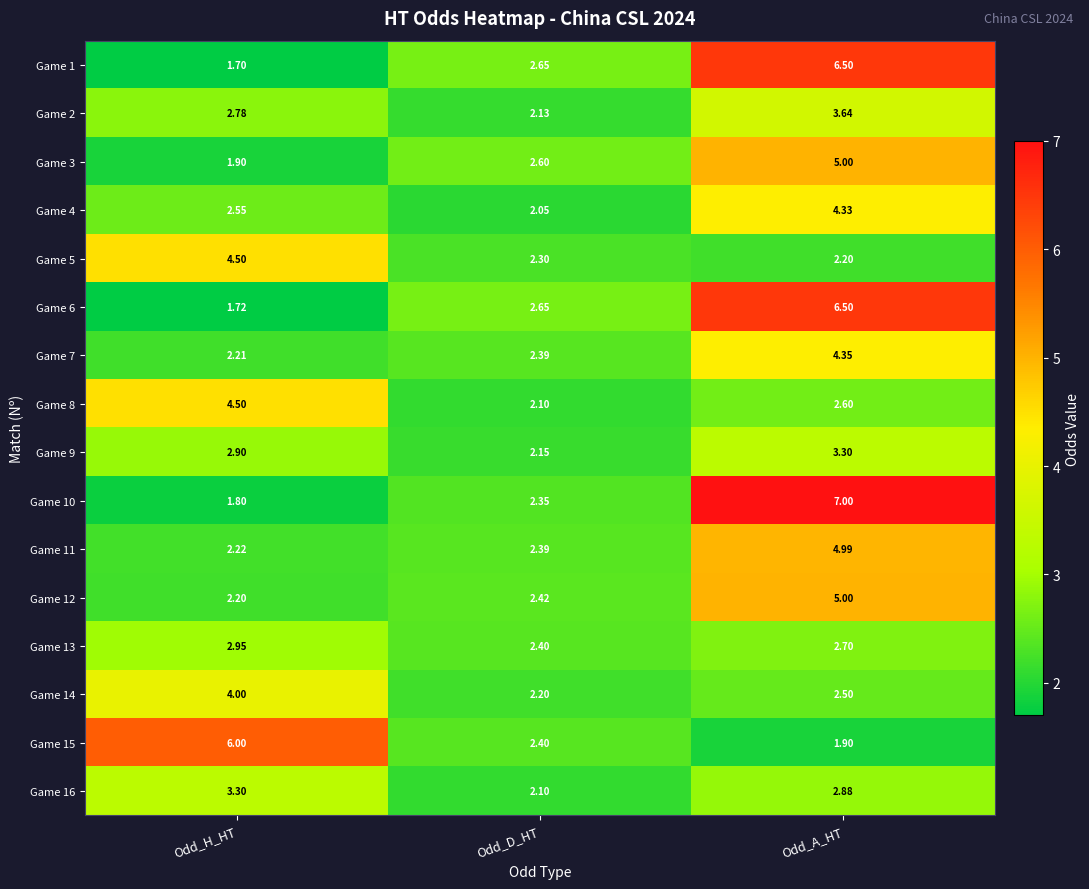

At which category is the sum across all series the highest?

Odd_A_HT